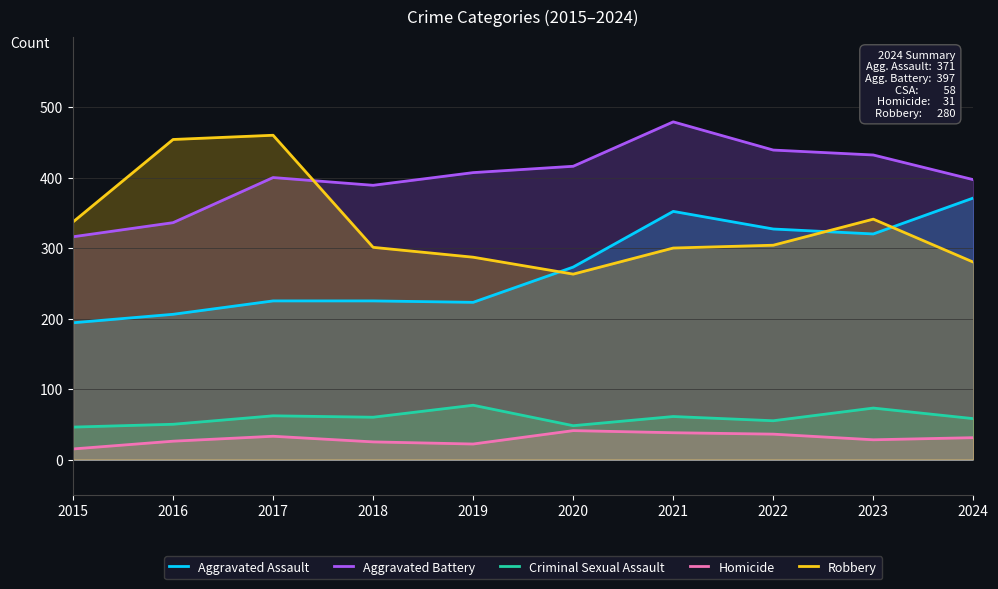

Reading left to right, what are all the values shown in this chart?

Aggravated Assault: 2015=194	2016=206	2017=225	2018=225	2019=223	2020=273	2021=352	2022=327	2023=320	2024=371
Aggravated Battery: 2015=316	2016=336	2017=400	2018=389	2019=407	2020=416	2021=479	2022=439	2023=432	2024=397
Criminal Sexual Assault: 2015=46	2016=50	2017=62	2018=60	2019=77	2020=48	2021=61	2022=55	2023=73	2024=58
Homicide: 2015=15	2016=26	2017=33	2018=25	2019=22	2020=41	2021=38	2022=36	2023=28	2024=31
Robbery: 2015=337	2016=454	2017=460	2018=301	2019=287	2020=263	2021=300	2022=304	2023=341	2024=280